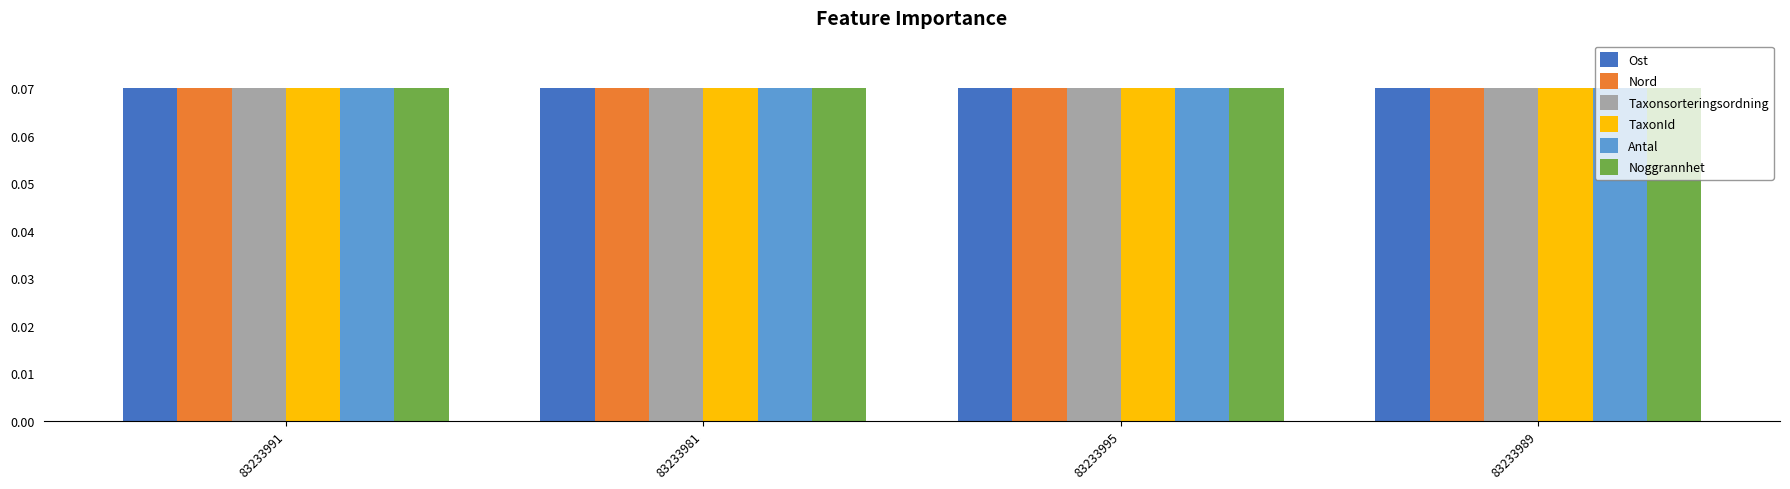

What is the total value across all series at 83233989?

0.4